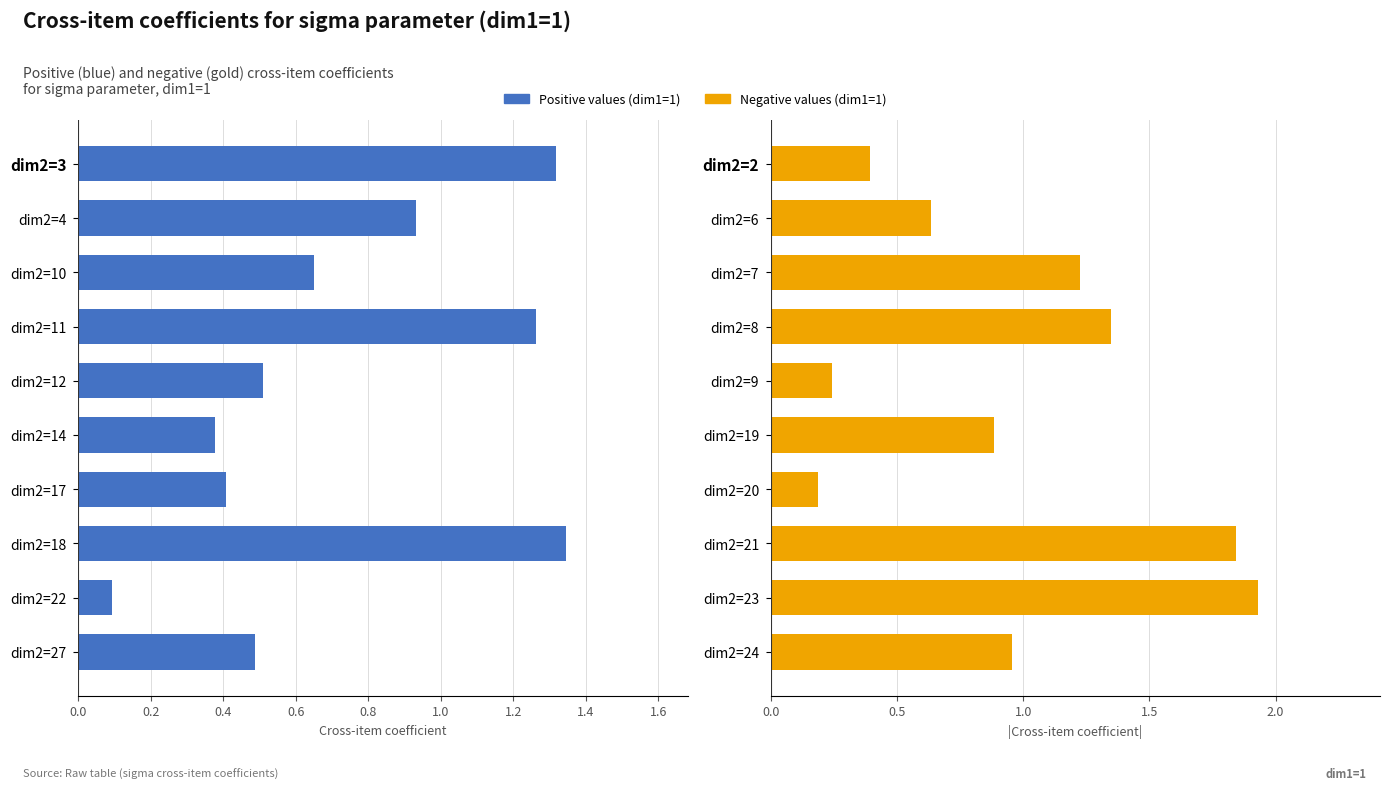

What are all the series names shown in the legend?

Positive values (dim1=1), Negative values (dim1=1)